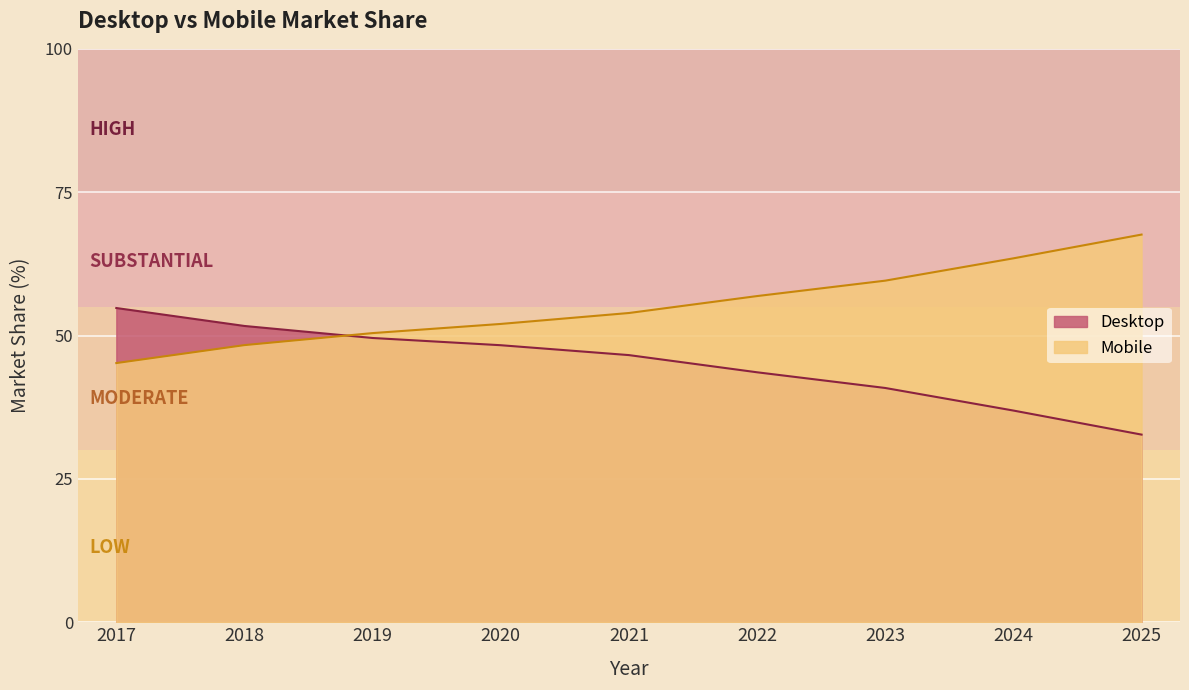

At which label does Mobile first exceed 53?

2021